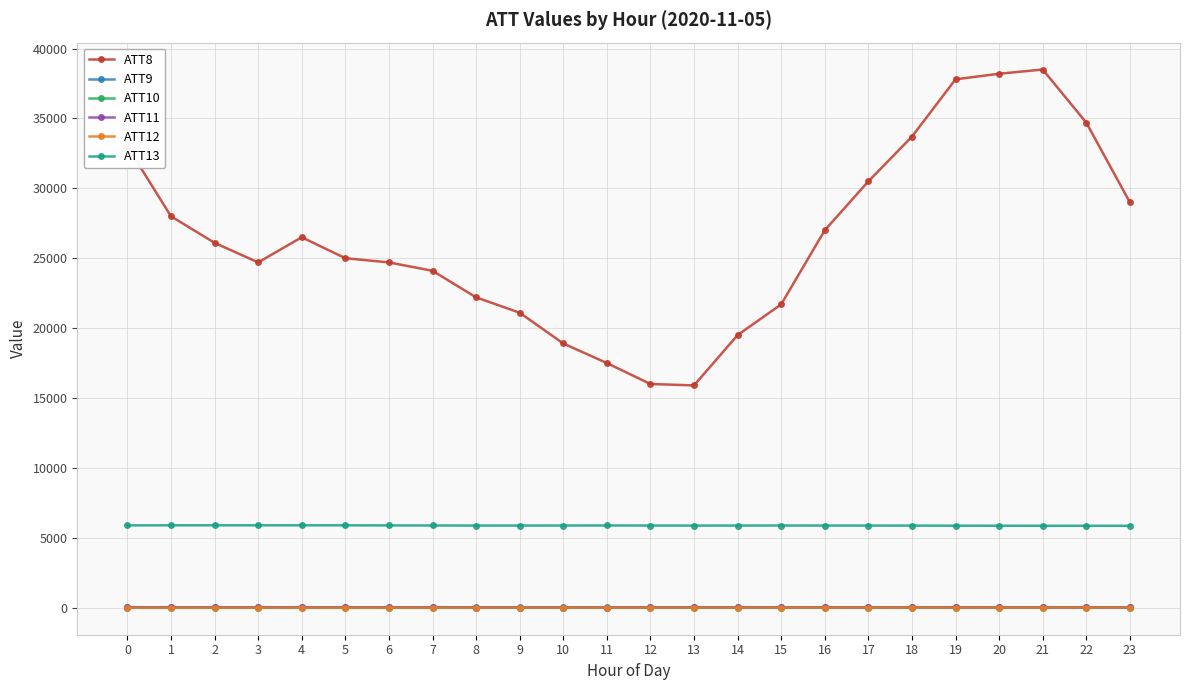

Which series has the largest range (max minus min)?

ATT8